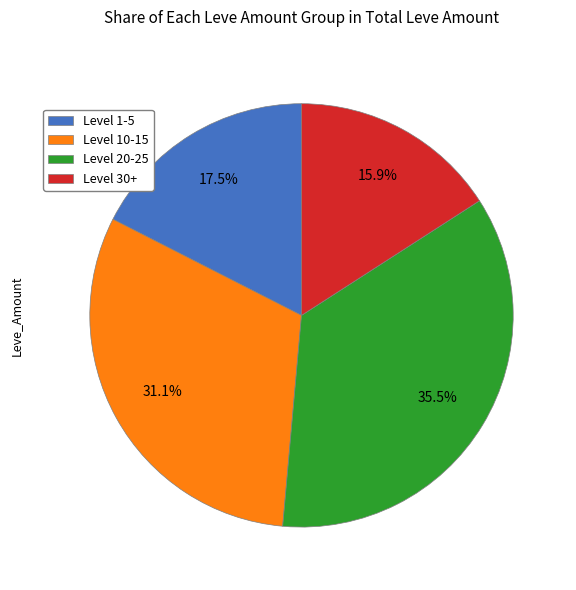

Between Level 1-5 and Level 30+, which is larger?

Level 1-5